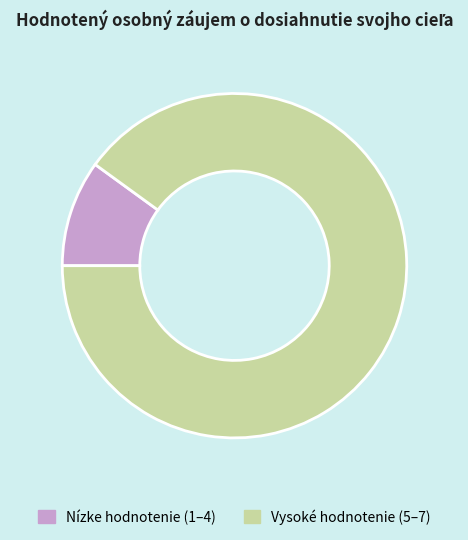

Rank the categories by value from highest to lowest.

Vysoké hodnotenie (5–7), Nízke hodnotenie (1–4)